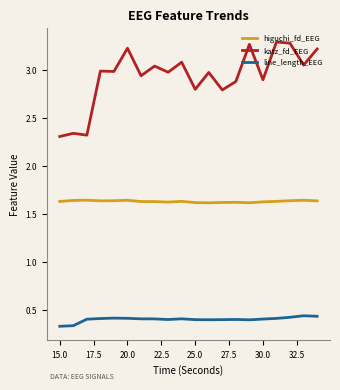

True or false: higuchi_fd_EEG and line_length_EEG cross at least once.

False